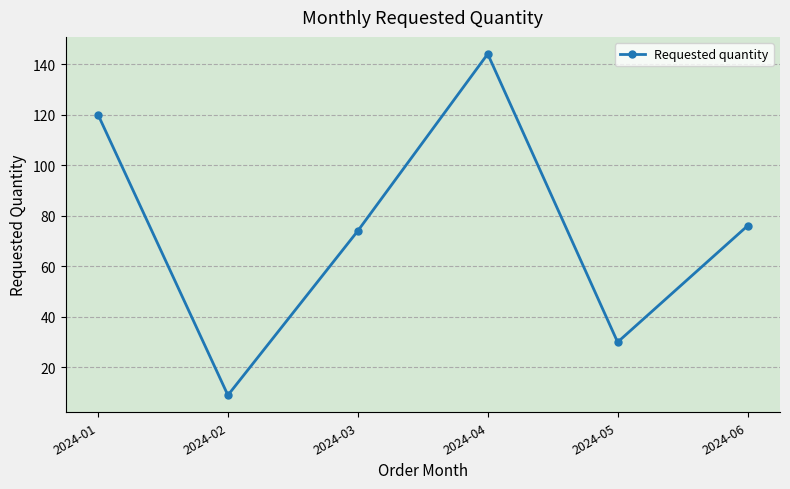

At which label does the data first exceed 76?

2024-01